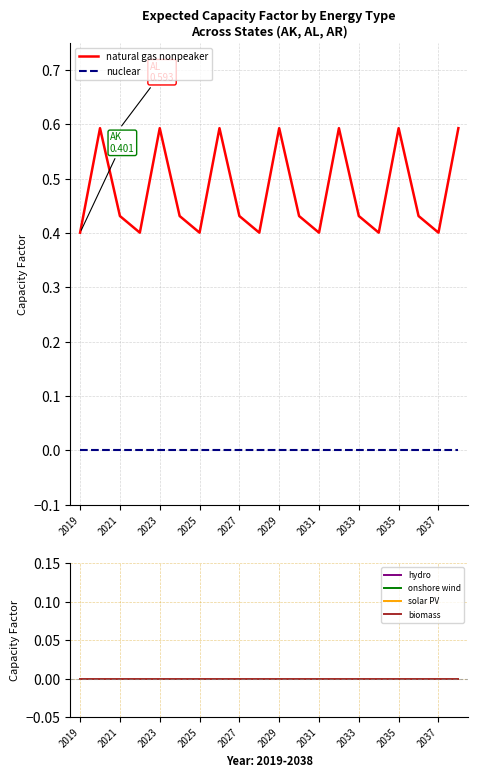

Which series has the widest spread of values?

natural gas nonpeaker